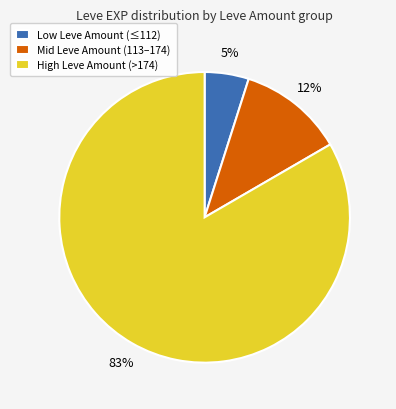

How many slices are in this pie chart?

3